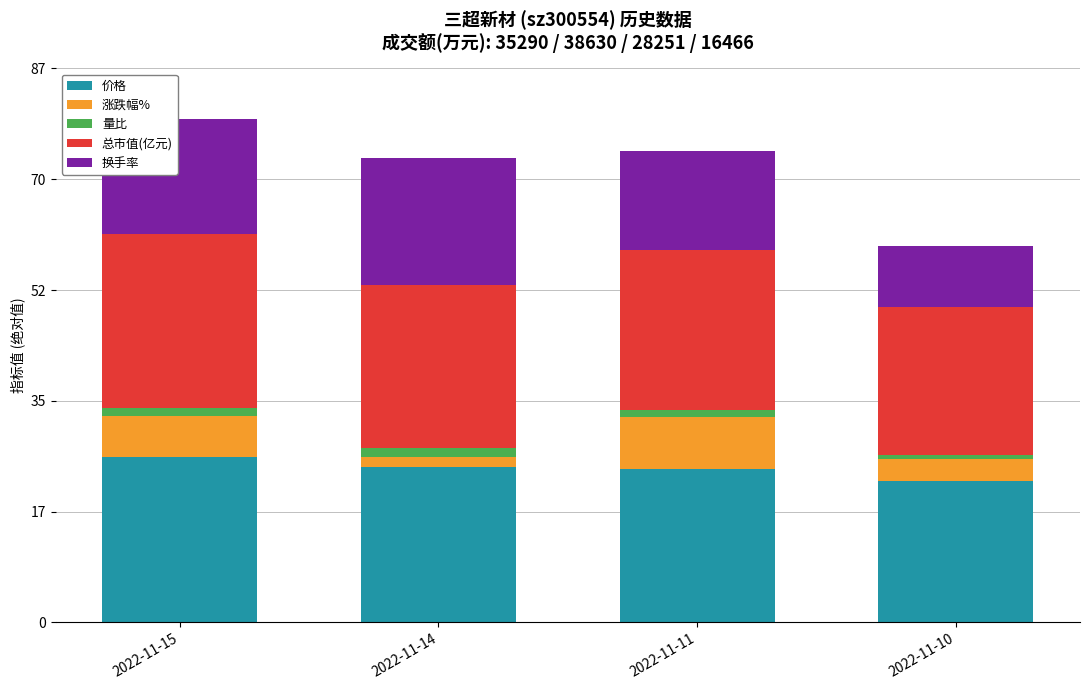

Is it true that 价格 equals 16.7 at 2022-11-14?

False